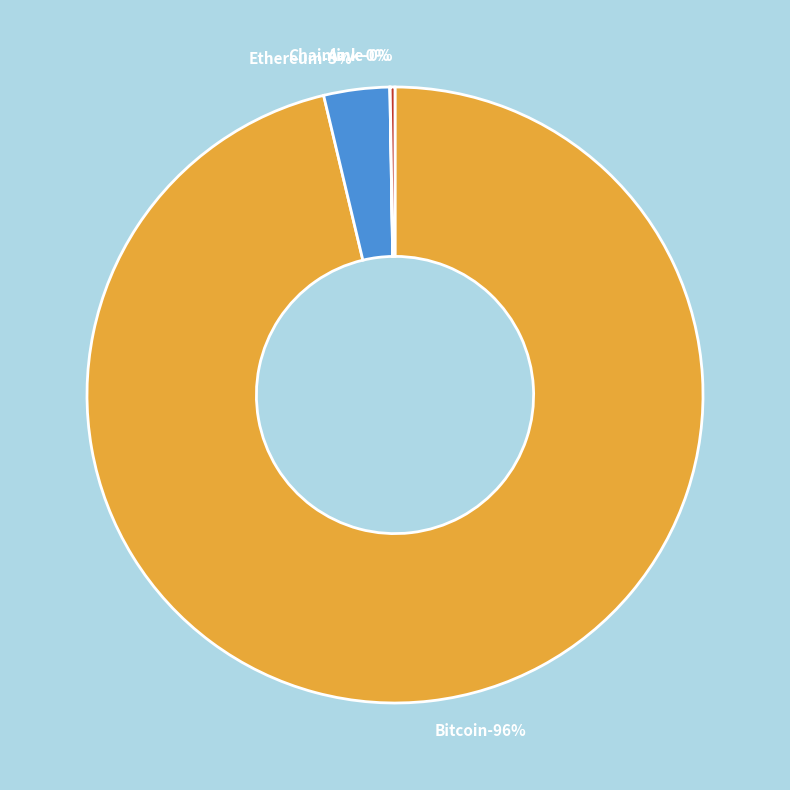

Is it true that Ethereum is 3% of the pie?

True